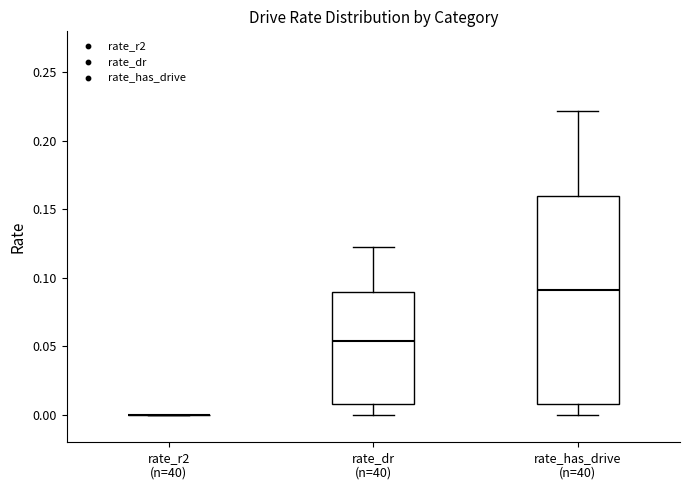

Comparing the boxes themselves (not the whiskers), which one is the tallest?

rate_has_drive (n=40)